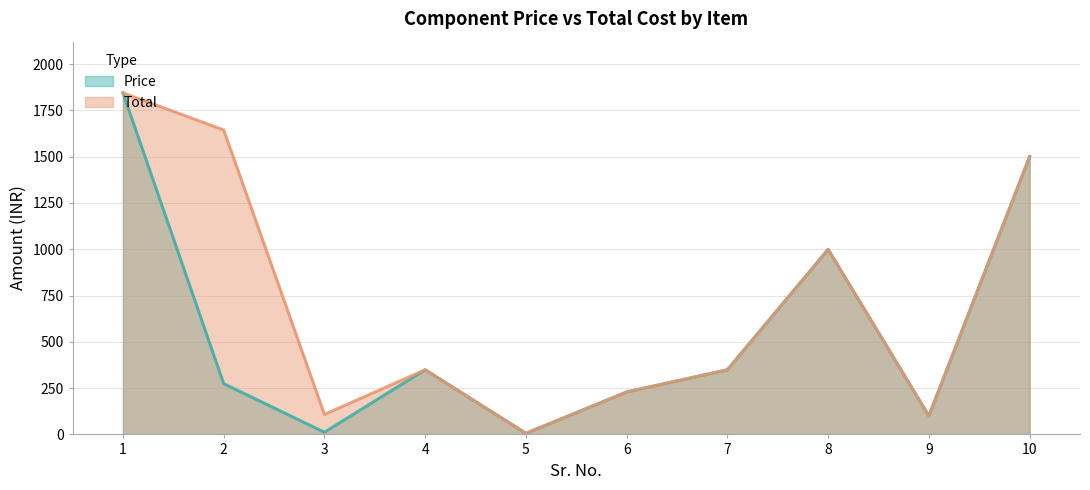

Which series changed the most between 2 and 7?

Total